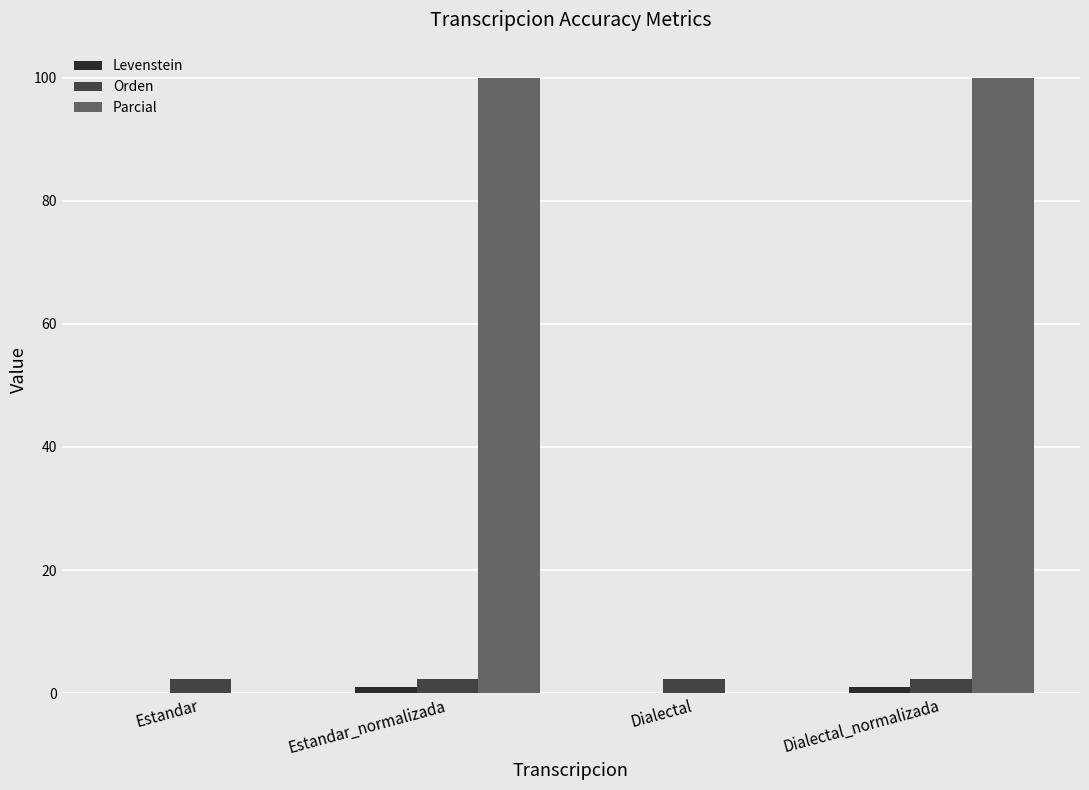

True or false: Parcial has a value of 100.0 at Dialectal_normalizada.

True